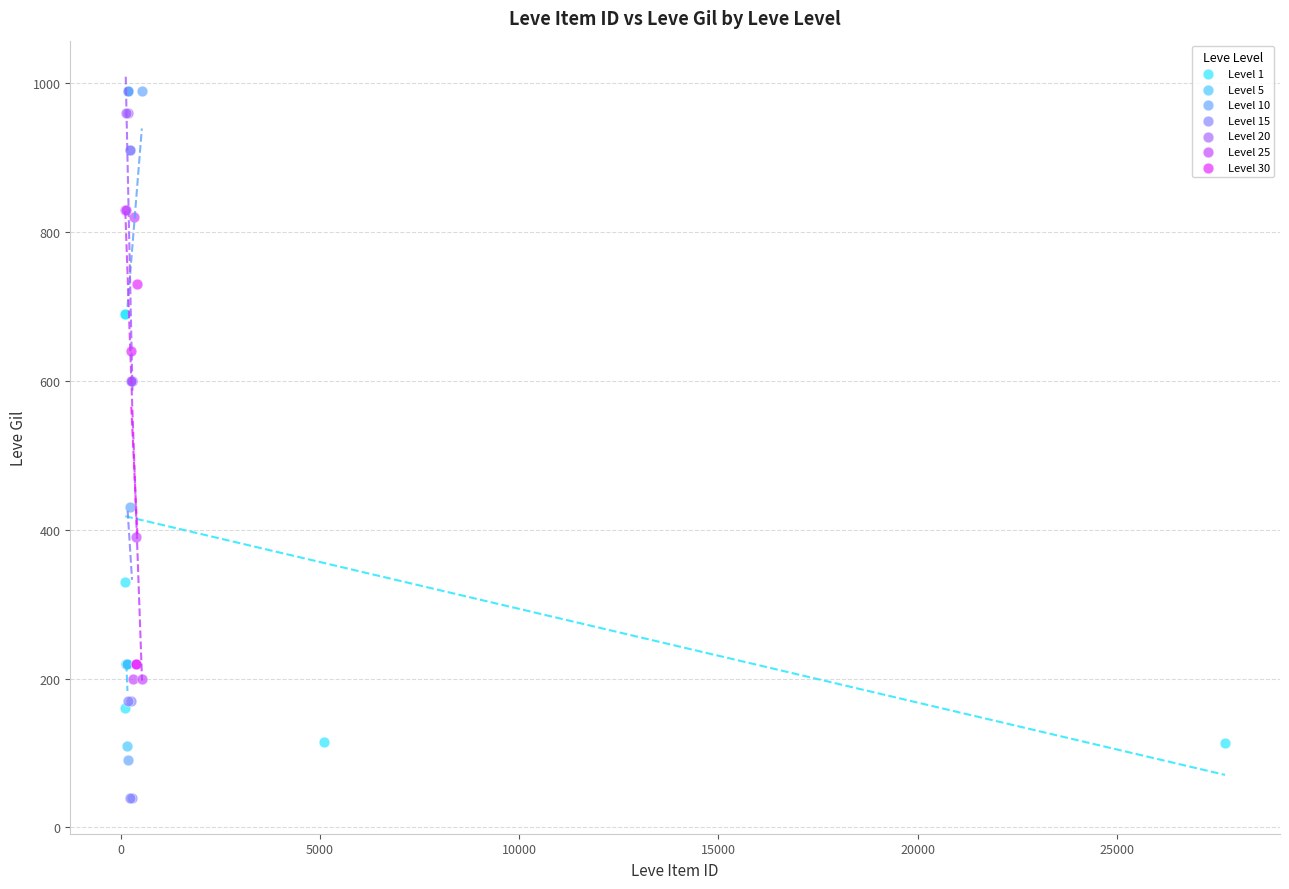

Which series has the largest Y range (max minus min)?

Level 10